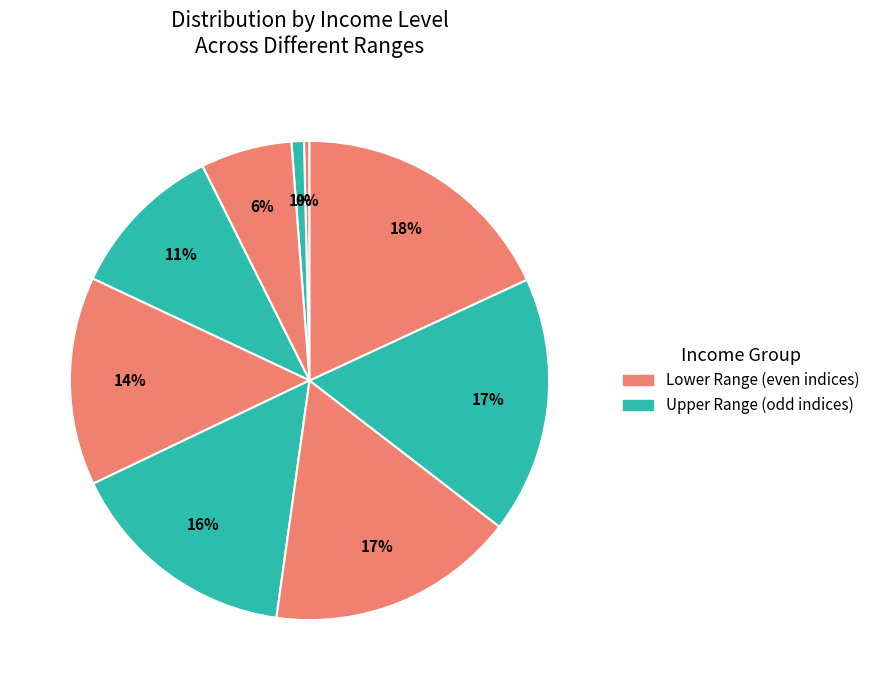

Is there any slice that represents more than half of the pie?

No